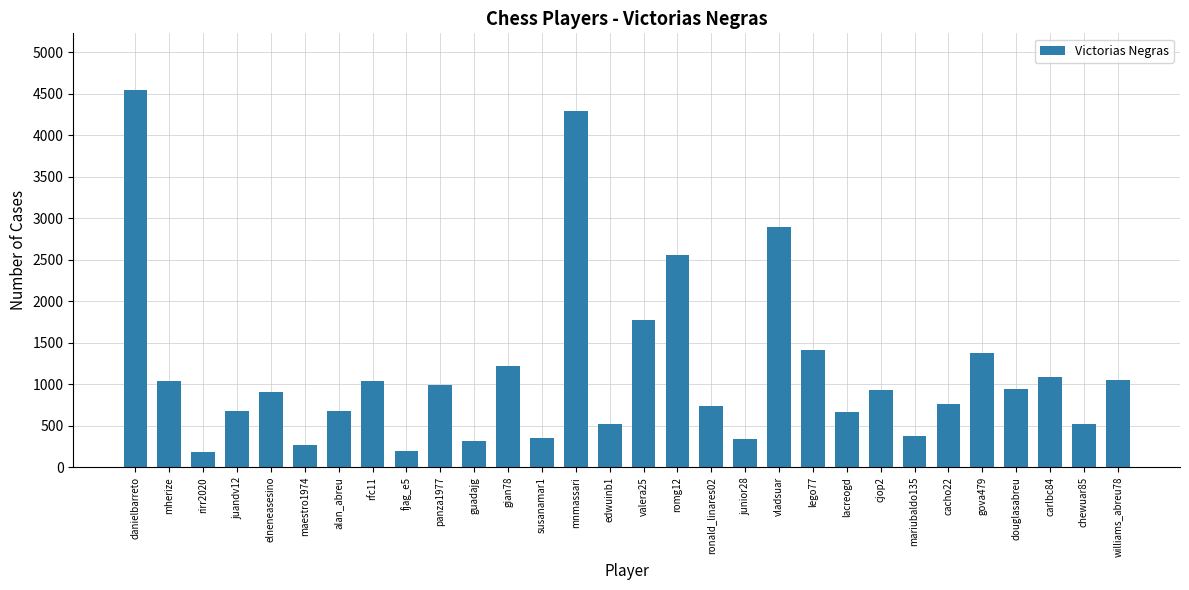

True or false: the data shows 1237 at douglasabreu.

False